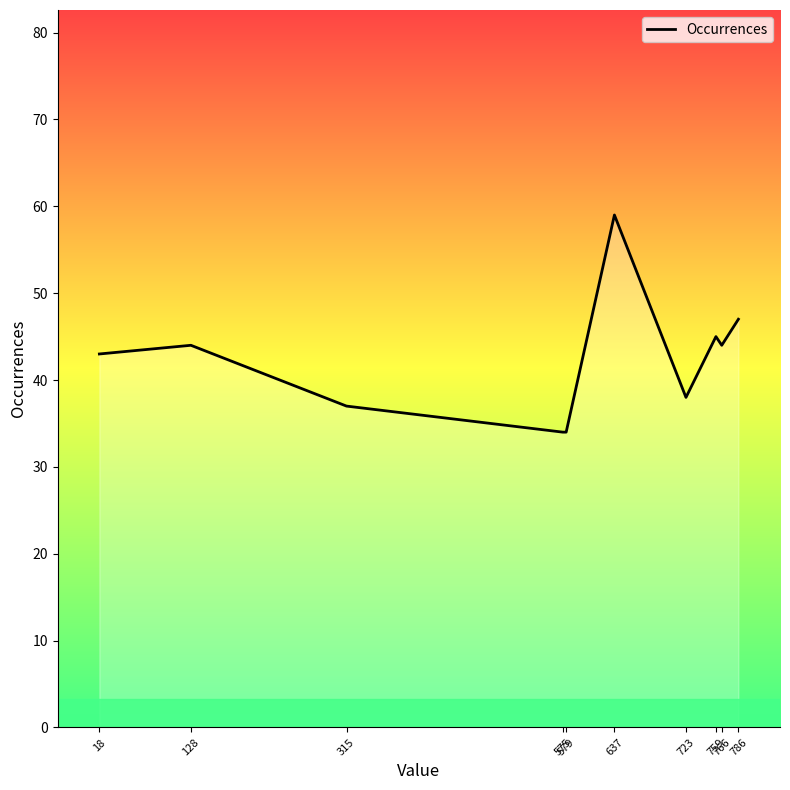

Is it true that the value at 723 is 66?

False